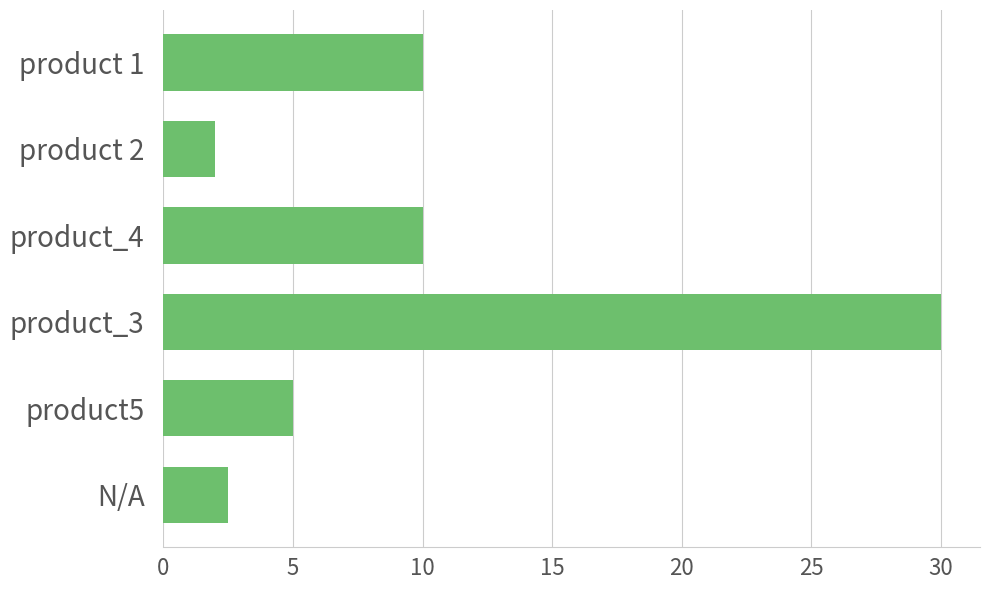

What is the approximate value at product 1?

10.0